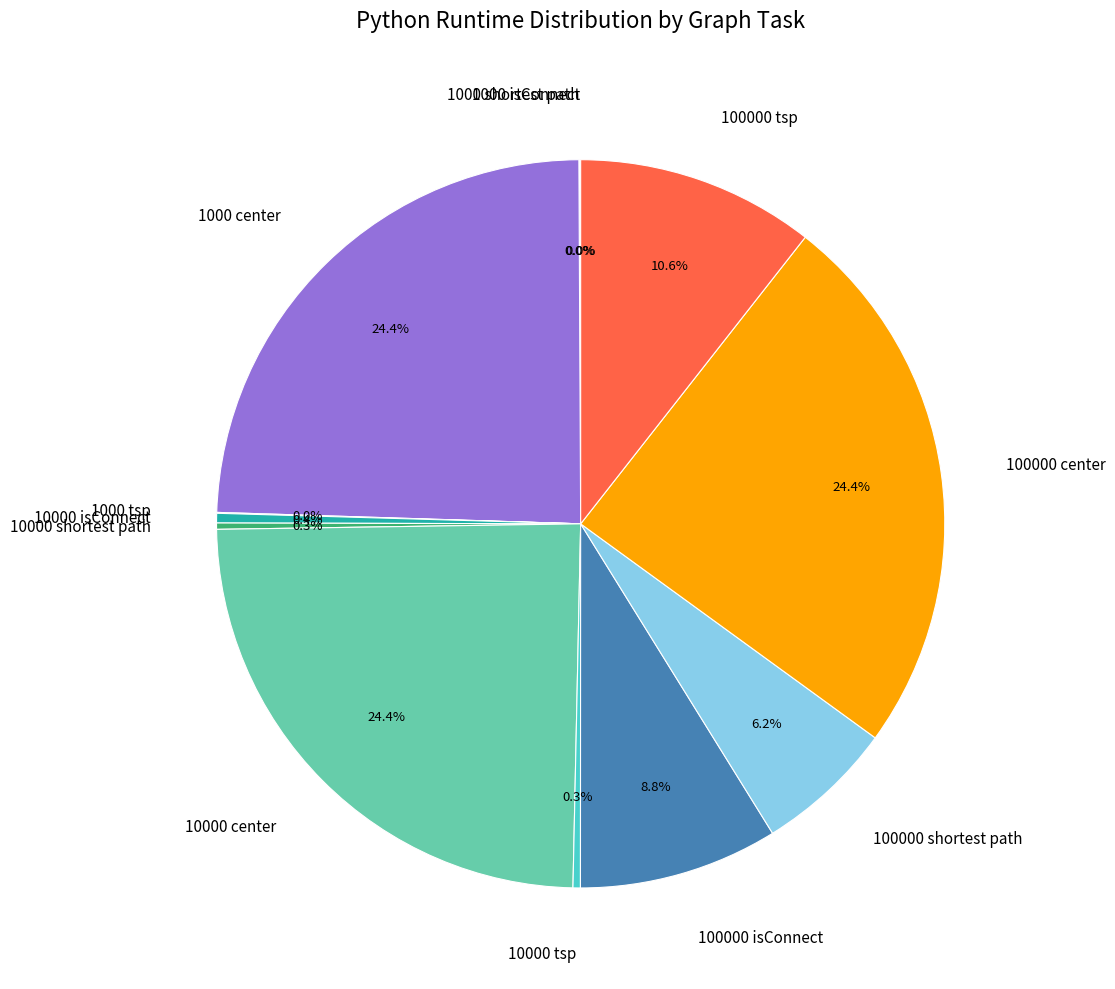

What percentage is the 1000 center slice, to the nearest percent?

24%